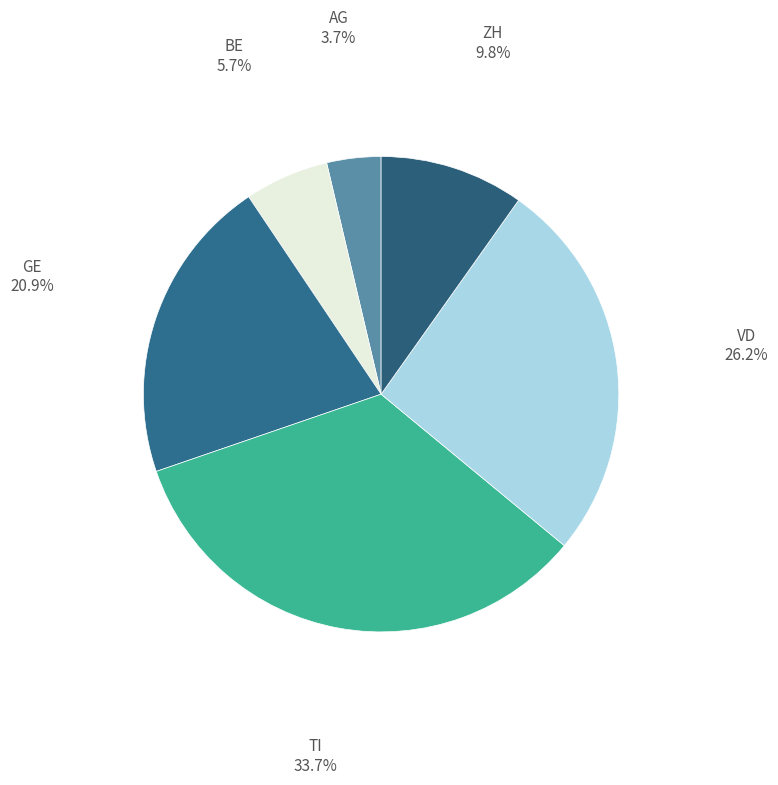

What percentage is NOT represented by TI?

66.3%